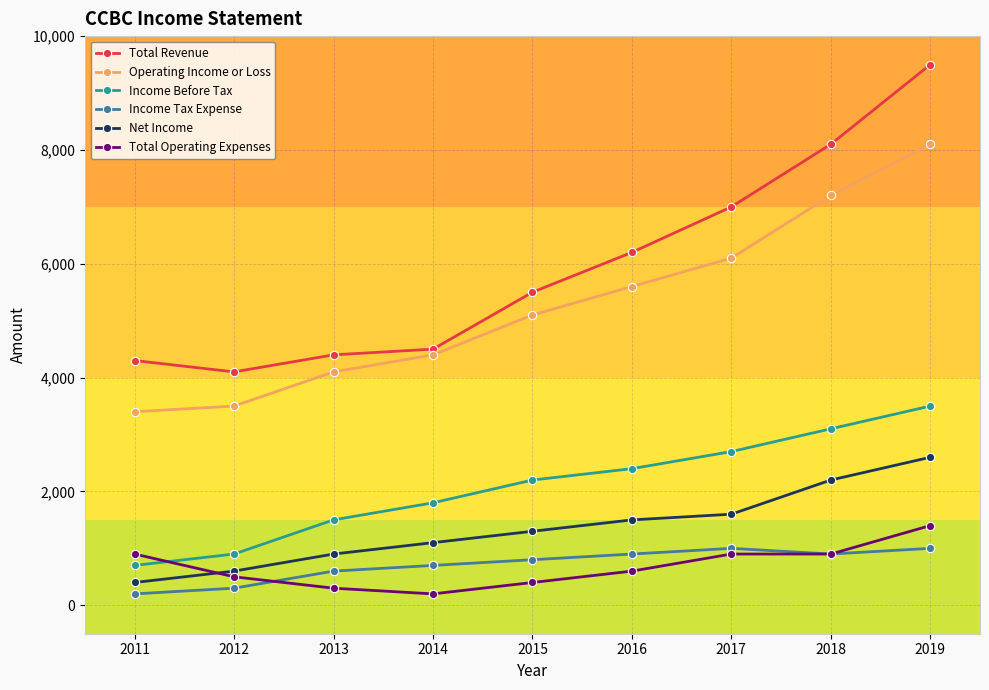

What is the minimum value shown in the chart?

200